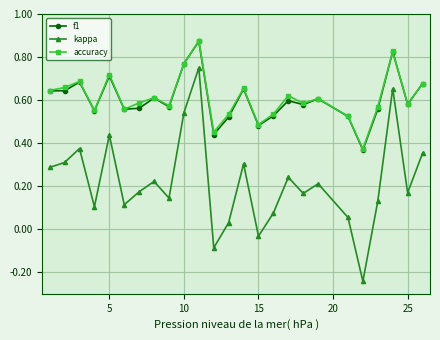

True or false: kappa and accuracy cross at least once.

False